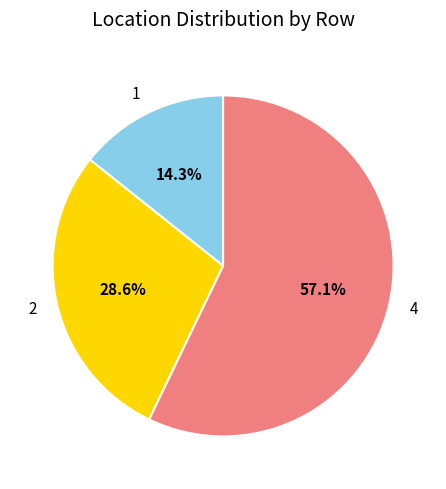

What is the majority slice?

4